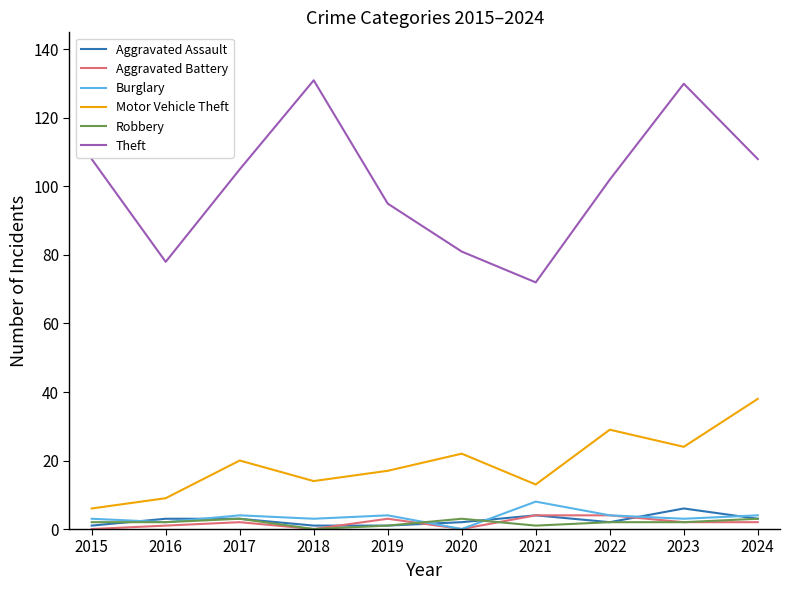

Which series changed the most between 2016 and 2019?

Theft